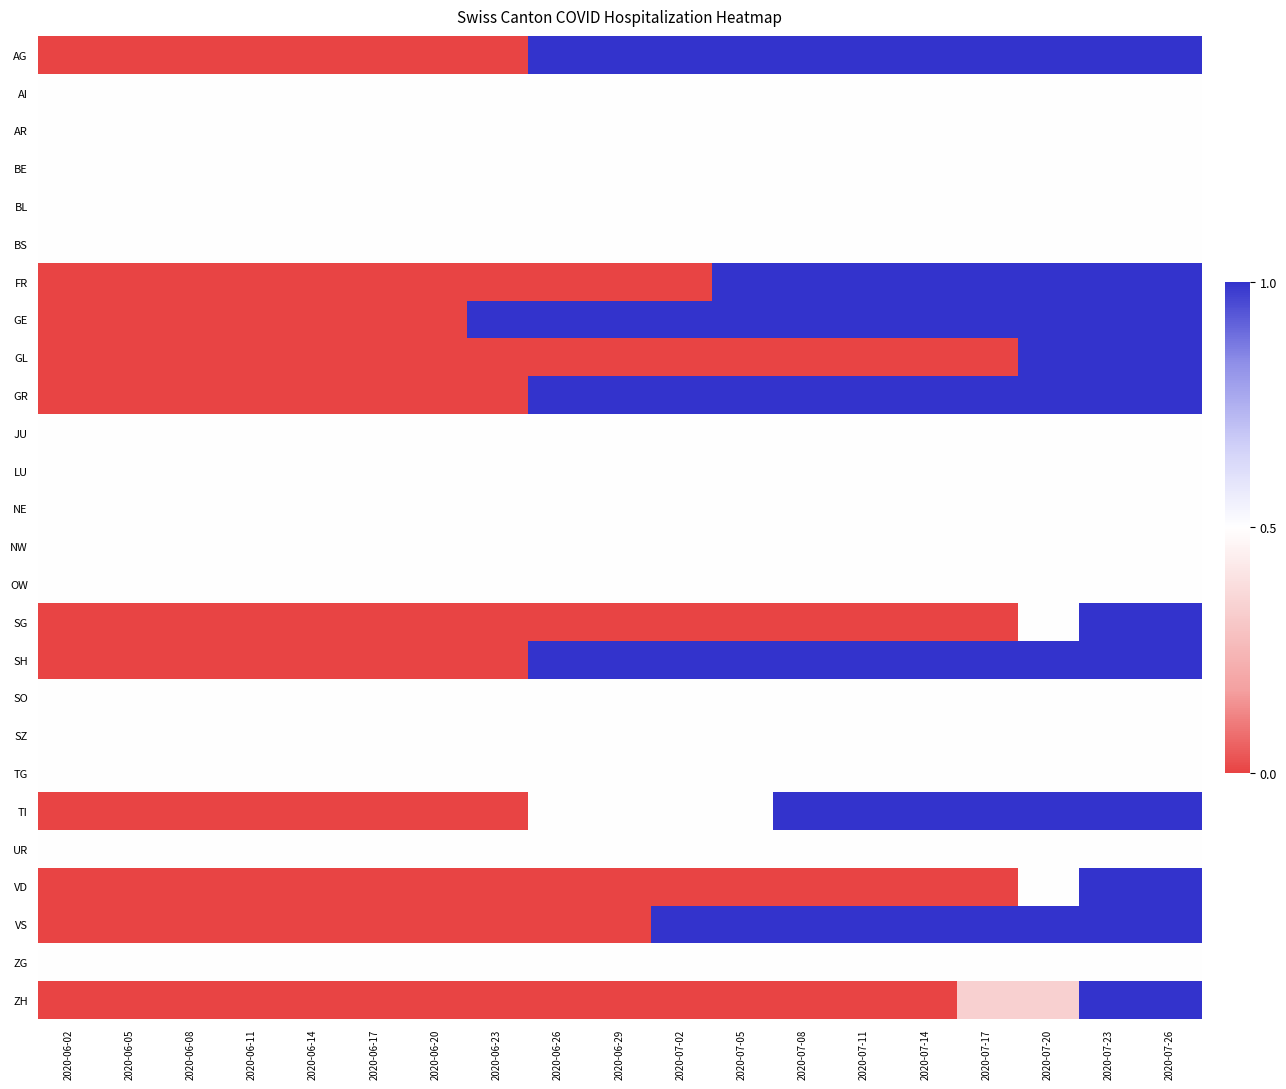

Reading left to right, extract all data points from this chart.

AG: 2020-06-02=0.0	2020-06-05=0.0	2020-06-08=0.0	2020-06-11=0.0	2020-06-14=0.0	2020-06-17=0.0	2020-06-20=0.0	2020-06-23=0.0	2020-06-26=1.0	2020-06-29=1.0	2020-07-02=1.0	2020-07-05=1.0	2020-07-08=1.0	2020-07-11=1.0	2020-07-14=1.0	2020-07-17=1.0	2020-07-20=1.0	2020-07-23=1.0	2020-07-26=1.0
AI: 2020-06-02=0.5	2020-06-05=0.5	2020-06-08=0.5	2020-06-11=0.5	2020-06-14=0.5	2020-06-17=0.5	2020-06-20=0.5	2020-06-23=0.5	2020-06-26=0.5	2020-06-29=0.5	2020-07-02=0.5	2020-07-05=0.5	2020-07-08=0.5	2020-07-11=0.5	2020-07-14=0.5	2020-07-17=0.5	2020-07-20=0.5	2020-07-23=0.5	2020-07-26=0.5
AR: 2020-06-02=0.5	2020-06-05=0.5	2020-06-08=0.5	2020-06-11=0.5	2020-06-14=0.5	2020-06-17=0.5	2020-06-20=0.5	2020-06-23=0.5	2020-06-26=0.5	2020-06-29=0.5	2020-07-02=0.5	2020-07-05=0.5	2020-07-08=0.5	2020-07-11=0.5	2020-07-14=0.5	2020-07-17=0.5	2020-07-20=0.5	2020-07-23=0.5	2020-07-26=0.5
BE: 2020-06-02=0.5	2020-06-05=0.5	2020-06-08=0.5	2020-06-11=0.5	2020-06-14=0.5	2020-06-17=0.5	2020-06-20=0.5	2020-06-23=0.5	2020-06-26=0.5	2020-06-29=0.5	2020-07-02=0.5	2020-07-05=0.5	2020-07-08=0.5	2020-07-11=0.5	2020-07-14=0.5	2020-07-17=0.5	2020-07-20=0.5	2020-07-23=0.5	2020-07-26=0.5
BL: 2020-06-02=0.5	2020-06-05=0.5	2020-06-08=0.5	2020-06-11=0.5	2020-06-14=0.5	2020-06-17=0.5	2020-06-20=0.5	2020-06-23=0.5	2020-06-26=0.5	2020-06-29=0.5	2020-07-02=0.5	2020-07-05=0.5	2020-07-08=0.5	2020-07-11=0.5	2020-07-14=0.5	2020-07-17=0.5	2020-07-20=0.5	2020-07-23=0.5	2020-07-26=0.5
BS: 2020-06-02=0.5	2020-06-05=0.5	2020-06-08=0.5	2020-06-11=0.5	2020-06-14=0.5	2020-06-17=0.5	2020-06-20=0.5	2020-06-23=0.5	2020-06-26=0.5	2020-06-29=0.5	2020-07-02=0.5	2020-07-05=0.5	2020-07-08=0.5	2020-07-11=0.5	2020-07-14=0.5	2020-07-17=0.5	2020-07-20=0.5	2020-07-23=0.5	2020-07-26=0.5
FR: 2020-06-02=0.0	2020-06-05=0.0	2020-06-08=0.0	2020-06-11=0.0	2020-06-14=0.0	2020-06-17=0.0	2020-06-20=0.0	2020-06-23=0.0	2020-06-26=0.0	2020-06-29=0.0	2020-07-02=0.0	2020-07-05=1.0	2020-07-08=1.0	2020-07-11=1.0	2020-07-14=1.0	2020-07-17=1.0	2020-07-20=1.0	2020-07-23=1.0	2020-07-26=1.0
GE: 2020-06-02=0.0	2020-06-05=0.0	2020-06-08=0.0	2020-06-11=0.0	2020-06-14=0.0	2020-06-17=0.0	2020-06-20=0.0	2020-06-23=1.0	2020-06-26=1.0	2020-06-29=1.0	2020-07-02=1.0	2020-07-05=1.0	2020-07-08=1.0	2020-07-11=1.0	2020-07-14=1.0	2020-07-17=1.0	2020-07-20=1.0	2020-07-23=1.0	2020-07-26=1.0
GL: 2020-06-02=0.0	2020-06-05=0.0	2020-06-08=0.0	2020-06-11=0.0	2020-06-14=0.0	2020-06-17=0.0	2020-06-20=0.0	2020-06-23=0.0	2020-06-26=0.0	2020-06-29=0.0	2020-07-02=0.0	2020-07-05=0.0	2020-07-08=0.0	2020-07-11=0.0	2020-07-14=0.0	2020-07-17=0.0	2020-07-20=1.0	2020-07-23=1.0	2020-07-26=1.0
GR: 2020-06-02=0.0	2020-06-05=0.0	2020-06-08=0.0	2020-06-11=0.0	2020-06-14=0.0	2020-06-17=0.0	2020-06-20=0.0	2020-06-23=0.0	2020-06-26=1.0	2020-06-29=1.0	2020-07-02=1.0	2020-07-05=1.0	2020-07-08=1.0	2020-07-11=1.0	2020-07-14=1.0	2020-07-17=1.0	2020-07-20=1.0	2020-07-23=1.0	2020-07-26=1.0
JU: 2020-06-02=0.5	2020-06-05=0.5	2020-06-08=0.5	2020-06-11=0.5	2020-06-14=0.5	2020-06-17=0.5	2020-06-20=0.5	2020-06-23=0.5	2020-06-26=0.5	2020-06-29=0.5	2020-07-02=0.5	2020-07-05=0.5	2020-07-08=0.5	2020-07-11=0.5	2020-07-14=0.5	2020-07-17=0.5	2020-07-20=0.5	2020-07-23=0.5	2020-07-26=0.5
LU: 2020-06-02=0.5	2020-06-05=0.5	2020-06-08=0.5	2020-06-11=0.5	2020-06-14=0.5	2020-06-17=0.5	2020-06-20=0.5	2020-06-23=0.5	2020-06-26=0.5	2020-06-29=0.5	2020-07-02=0.5	2020-07-05=0.5	2020-07-08=0.5	2020-07-11=0.5	2020-07-14=0.5	2020-07-17=0.5	2020-07-20=0.5	2020-07-23=0.5	2020-07-26=0.5
NE: 2020-06-02=0.5	2020-06-05=0.5	2020-06-08=0.5	2020-06-11=0.5	2020-06-14=0.5	2020-06-17=0.5	2020-06-20=0.5	2020-06-23=0.5	2020-06-26=0.5	2020-06-29=0.5	2020-07-02=0.5	2020-07-05=0.5	2020-07-08=0.5	2020-07-11=0.5	2020-07-14=0.5	2020-07-17=0.5	2020-07-20=0.5	2020-07-23=0.5	2020-07-26=0.5
NW: 2020-06-02=0.5	2020-06-05=0.5	2020-06-08=0.5	2020-06-11=0.5	2020-06-14=0.5	2020-06-17=0.5	2020-06-20=0.5	2020-06-23=0.5	2020-06-26=0.5	2020-06-29=0.5	2020-07-02=0.5	2020-07-05=0.5	2020-07-08=0.5	2020-07-11=0.5	2020-07-14=0.5	2020-07-17=0.5	2020-07-20=0.5	2020-07-23=0.5	2020-07-26=0.5
OW: 2020-06-02=0.5	2020-06-05=0.5	2020-06-08=0.5	2020-06-11=0.5	2020-06-14=0.5	2020-06-17=0.5	2020-06-20=0.5	2020-06-23=0.5	2020-06-26=0.5	2020-06-29=0.5	2020-07-02=0.5	2020-07-05=0.5	2020-07-08=0.5	2020-07-11=0.5	2020-07-14=0.5	2020-07-17=0.5	2020-07-20=0.5	2020-07-23=0.5	2020-07-26=0.5
SG: 2020-06-02=0.0	2020-06-05=0.0	2020-06-08=0.0	2020-06-11=0.0	2020-06-14=0.0	2020-06-17=0.0	2020-06-20=0.0	2020-06-23=0.0	2020-06-26=0.0	2020-06-29=0.0	2020-07-02=0.0	2020-07-05=0.0	2020-07-08=0.0	2020-07-11=0.0	2020-07-14=0.0	2020-07-17=0.0	2020-07-20=0.5	2020-07-23=1.0	2020-07-26=1.0
SH: 2020-06-02=0.0	2020-06-05=0.0	2020-06-08=0.0	2020-06-11=0.0	2020-06-14=0.0	2020-06-17=0.0	2020-06-20=0.0	2020-06-23=0.0	2020-06-26=1.0	2020-06-29=1.0	2020-07-02=1.0	2020-07-05=1.0	2020-07-08=1.0	2020-07-11=1.0	2020-07-14=1.0	2020-07-17=1.0	2020-07-20=1.0	2020-07-23=1.0	2020-07-26=1.0
SO: 2020-06-02=0.5	2020-06-05=0.5	2020-06-08=0.5	2020-06-11=0.5	2020-06-14=0.5	2020-06-17=0.5	2020-06-20=0.5	2020-06-23=0.5	2020-06-26=0.5	2020-06-29=0.5	2020-07-02=0.5	2020-07-05=0.5	2020-07-08=0.5	2020-07-11=0.5	2020-07-14=0.5	2020-07-17=0.5	2020-07-20=0.5	2020-07-23=0.5	2020-07-26=0.5
SZ: 2020-06-02=0.5	2020-06-05=0.5	2020-06-08=0.5	2020-06-11=0.5	2020-06-14=0.5	2020-06-17=0.5	2020-06-20=0.5	2020-06-23=0.5	2020-06-26=0.5	2020-06-29=0.5	2020-07-02=0.5	2020-07-05=0.5	2020-07-08=0.5	2020-07-11=0.5	2020-07-14=0.5	2020-07-17=0.5	2020-07-20=0.5	2020-07-23=0.5	2020-07-26=0.5
TG: 2020-06-02=0.5	2020-06-05=0.5	2020-06-08=0.5	2020-06-11=0.5	2020-06-14=0.5	2020-06-17=0.5	2020-06-20=0.5	2020-06-23=0.5	2020-06-26=0.5	2020-06-29=0.5	2020-07-02=0.5	2020-07-05=0.5	2020-07-08=0.5	2020-07-11=0.5	2020-07-14=0.5	2020-07-17=0.5	2020-07-20=0.5	2020-07-23=0.5	2020-07-26=0.5
TI: 2020-06-02=0.0	2020-06-05=0.0	2020-06-08=0.0	2020-06-11=0.0	2020-06-14=0.0	2020-06-17=0.0	2020-06-20=0.0	2020-06-23=0.0	2020-06-26=0.5	2020-06-29=0.5	2020-07-02=0.5	2020-07-05=0.5	2020-07-08=1.0	2020-07-11=1.0	2020-07-14=1.0	2020-07-17=1.0	2020-07-20=1.0	2020-07-23=1.0	2020-07-26=1.0
UR: 2020-06-02=0.5	2020-06-05=0.5	2020-06-08=0.5	2020-06-11=0.5	2020-06-14=0.5	2020-06-17=0.5	2020-06-20=0.5	2020-06-23=0.5	2020-06-26=0.5	2020-06-29=0.5	2020-07-02=0.5	2020-07-05=0.5	2020-07-08=0.5	2020-07-11=0.5	2020-07-14=0.5	2020-07-17=0.5	2020-07-20=0.5	2020-07-23=0.5	2020-07-26=0.5
VD: 2020-06-02=0.0	2020-06-05=0.0	2020-06-08=0.0	2020-06-11=0.0	2020-06-14=0.0	2020-06-17=0.0	2020-06-20=0.0	2020-06-23=0.0	2020-06-26=0.0	2020-06-29=0.0	2020-07-02=0.0	2020-07-05=0.0	2020-07-08=0.0	2020-07-11=0.0	2020-07-14=0.0	2020-07-17=0.0	2020-07-20=0.5	2020-07-23=1.0	2020-07-26=1.0
VS: 2020-06-02=0.0	2020-06-05=0.0	2020-06-08=0.0	2020-06-11=0.0	2020-06-14=0.0	2020-06-17=0.0	2020-06-20=0.0	2020-06-23=0.0	2020-06-26=0.0	2020-06-29=0.0	2020-07-02=1.0	2020-07-05=1.0	2020-07-08=1.0	2020-07-11=1.0	2020-07-14=1.0	2020-07-17=1.0	2020-07-20=1.0	2020-07-23=1.0	2020-07-26=1.0
ZG: 2020-06-02=0.5	2020-06-05=0.5	2020-06-08=0.5	2020-06-11=0.5	2020-06-14=0.5	2020-06-17=0.5	2020-06-20=0.5	2020-06-23=0.5	2020-06-26=0.5	2020-06-29=0.5	2020-07-02=0.5	2020-07-05=0.5	2020-07-08=0.5	2020-07-11=0.5	2020-07-14=0.5	2020-07-17=0.5	2020-07-20=0.5	2020-07-23=0.5	2020-07-26=0.5
ZH: 2020-06-02=0.0	2020-06-05=0.0	2020-06-08=0.0	2020-06-11=0.0	2020-06-14=0.0	2020-06-17=0.0	2020-06-20=0.0	2020-06-23=0.0	2020-06-26=0.0	2020-06-29=0.0	2020-07-02=0.0	2020-07-05=0.0	2020-07-08=0.0	2020-07-11=0.0	2020-07-14=0.0	2020-07-17=0.3	2020-07-20=0.3	2020-07-23=1.0	2020-07-26=1.0